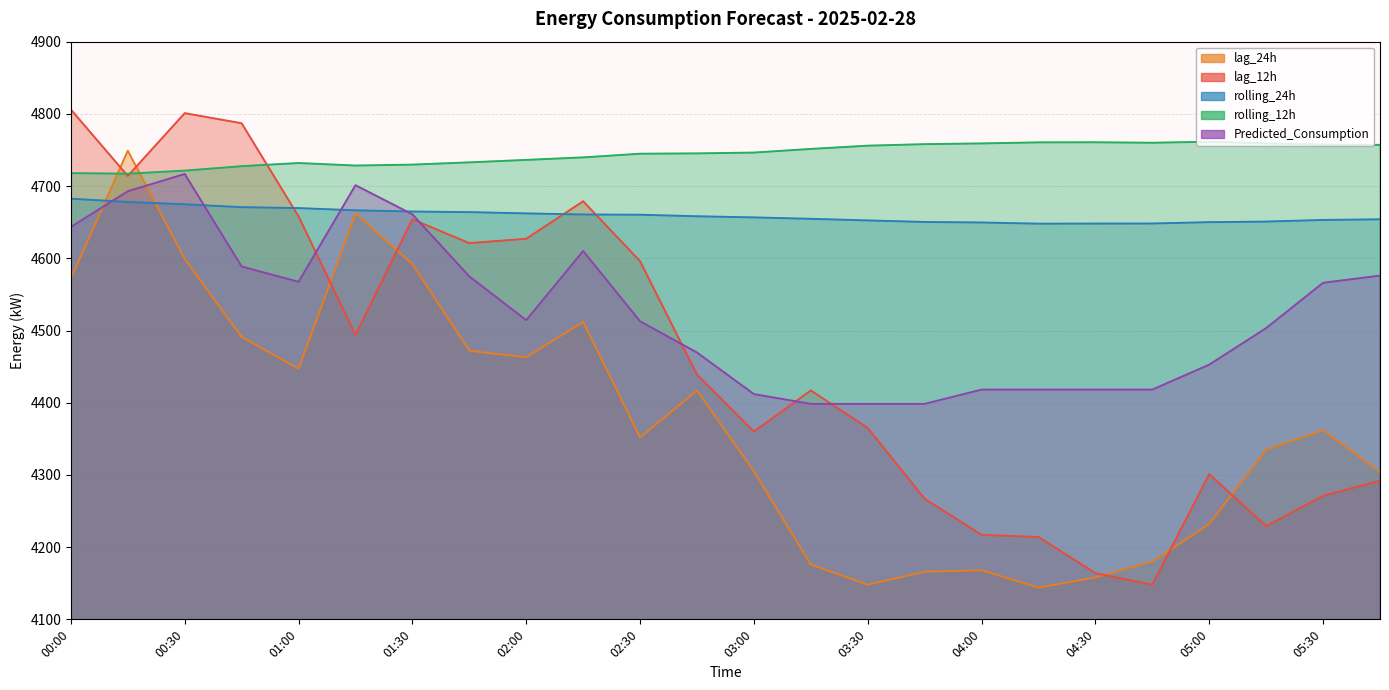

What is the lowest value of the lag_12h series?

4148.0